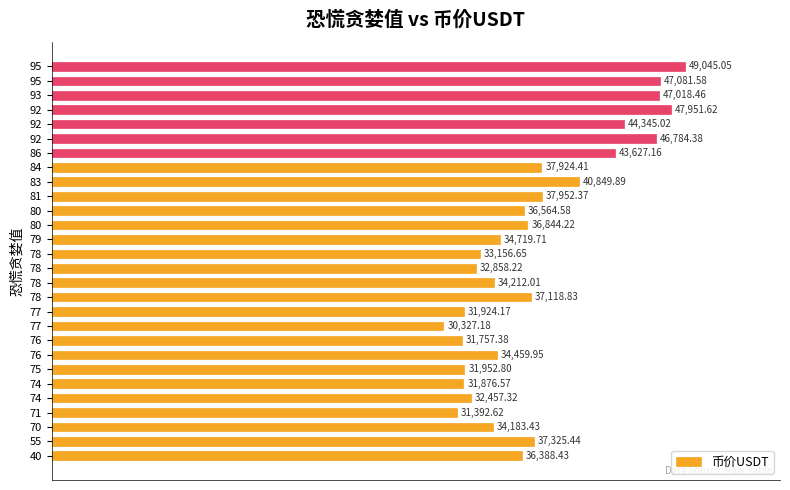

How many data points are less than 36564?

14